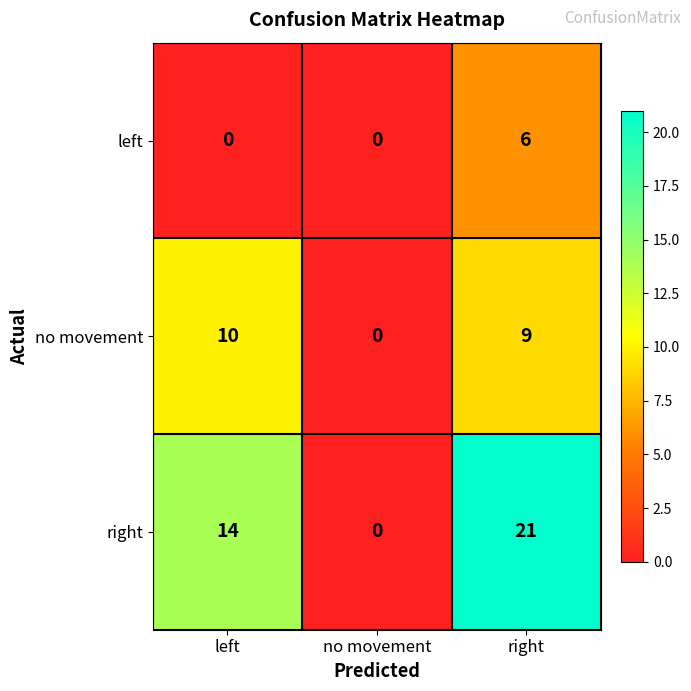

At how many categories does at least one series exceed 17?

1